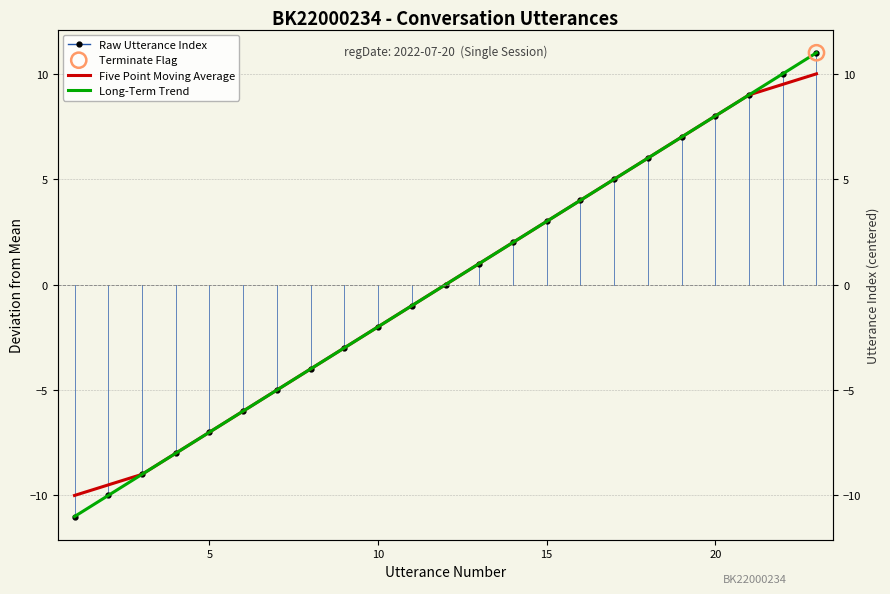

At how many categories does at least one series exceed 5?

6